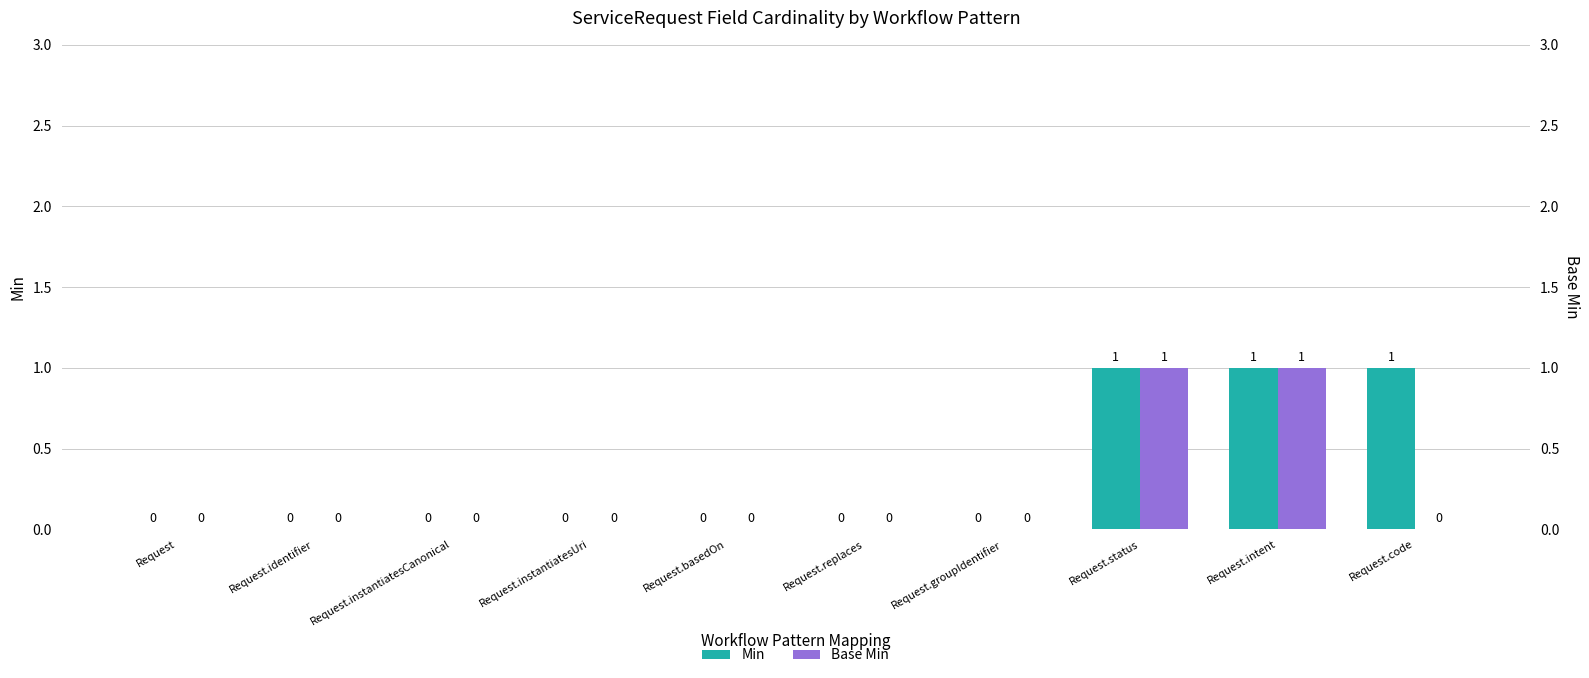

Does the chart contain stacked bars?

No